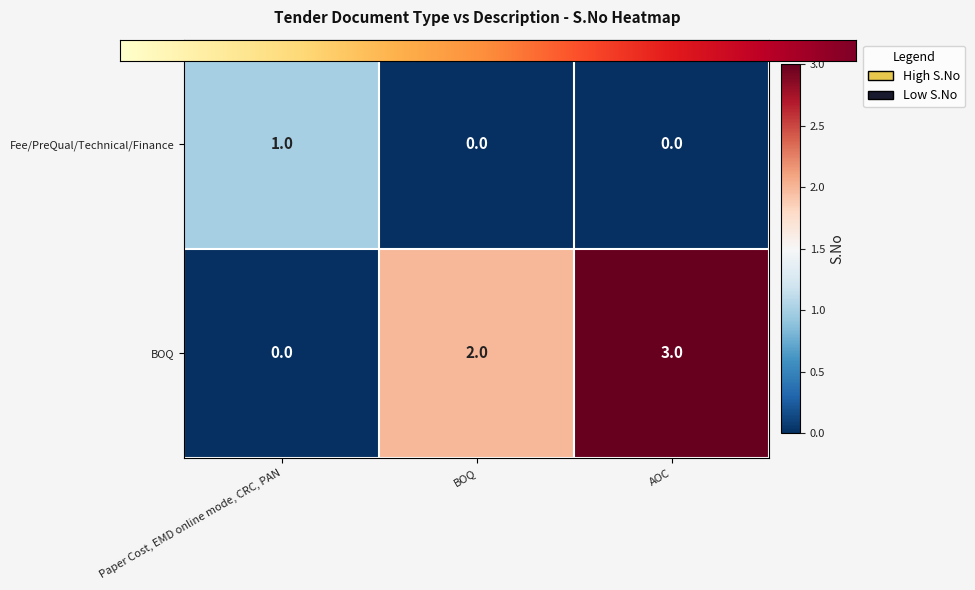

What is the sum of all BOQ values?

5